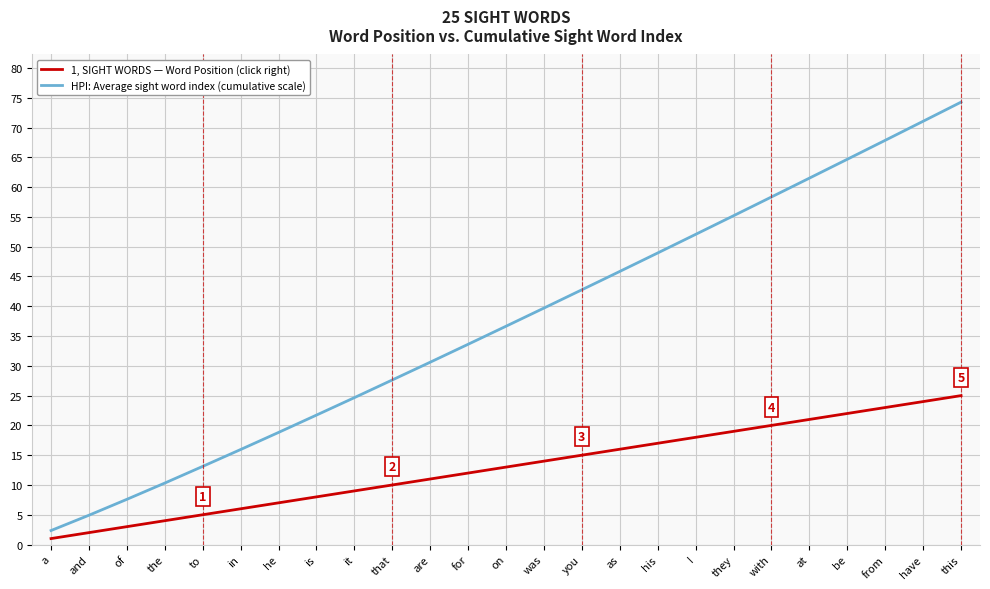

Which series has the largest range (max minus min)?

HPI: Average sight word index (cumulative scale)